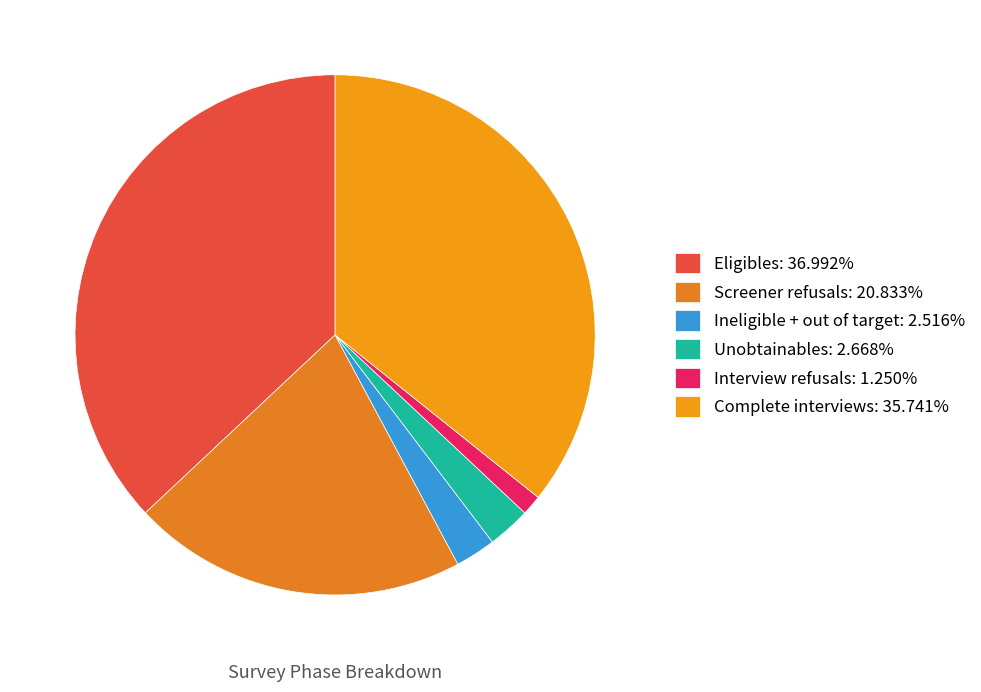

Is there a majority slice in this chart?

No